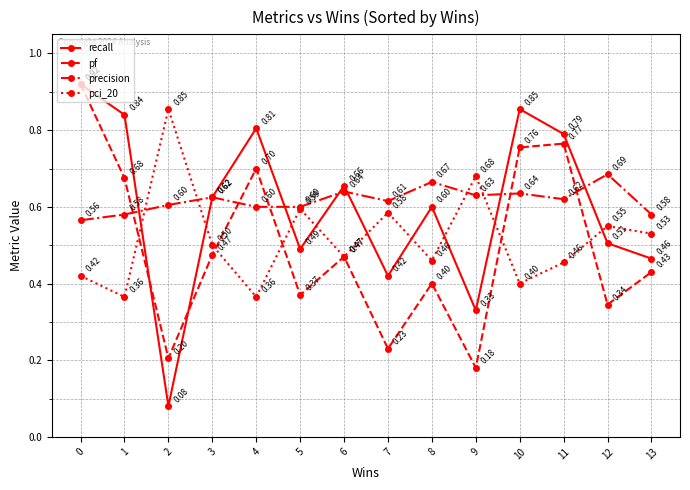

What value does the pci_20 series have at 12?

0.6